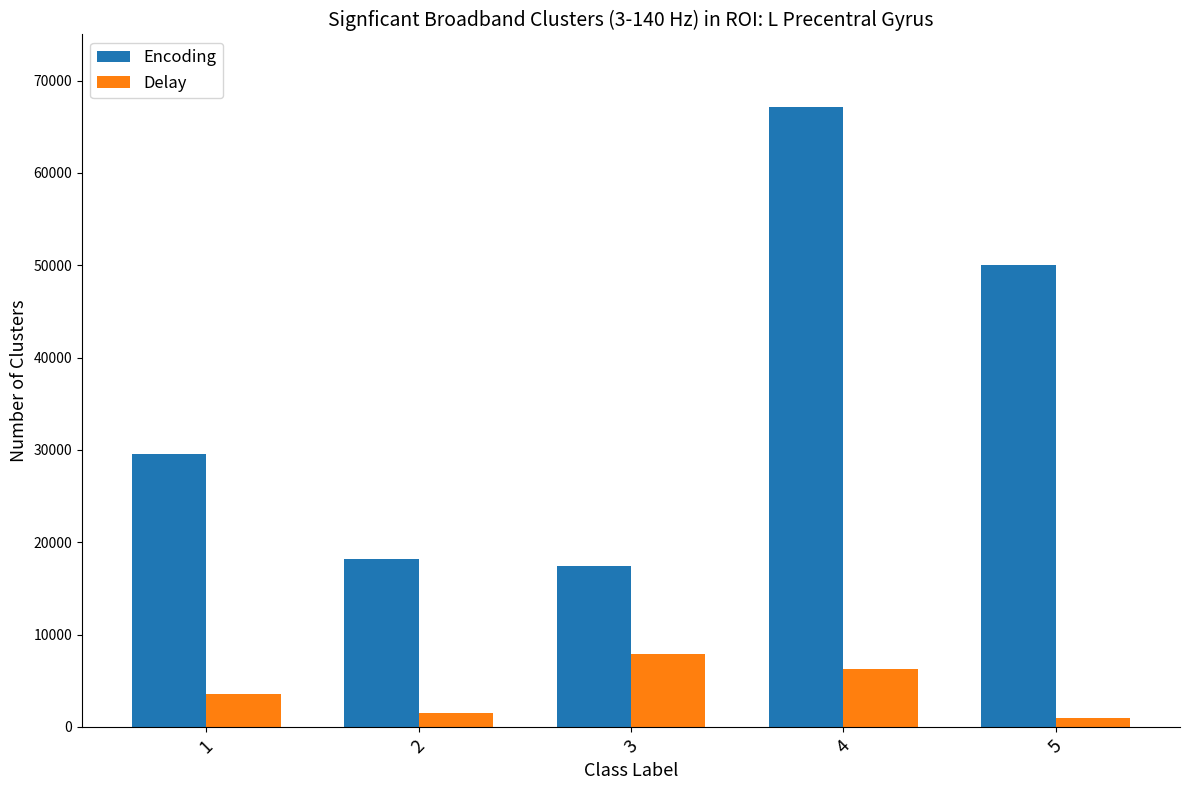

Which series changed the most between 1 and 2?

Encoding